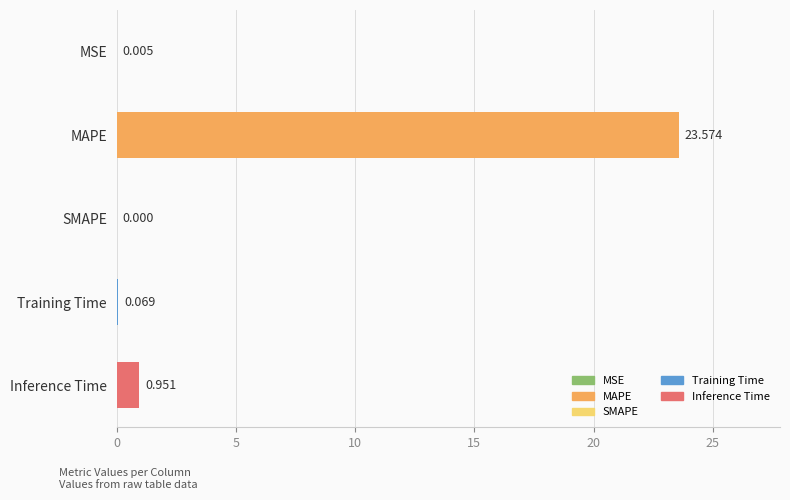

Which has a higher value, MAPE or SMAPE?

MAPE